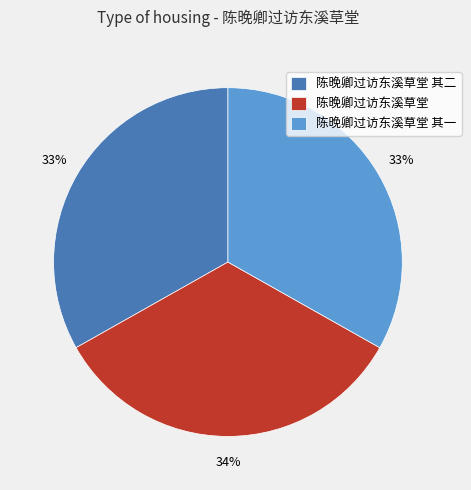

True or false: 陈晚卿过访东溪草堂 其一 accounts for 22% of the total.

False